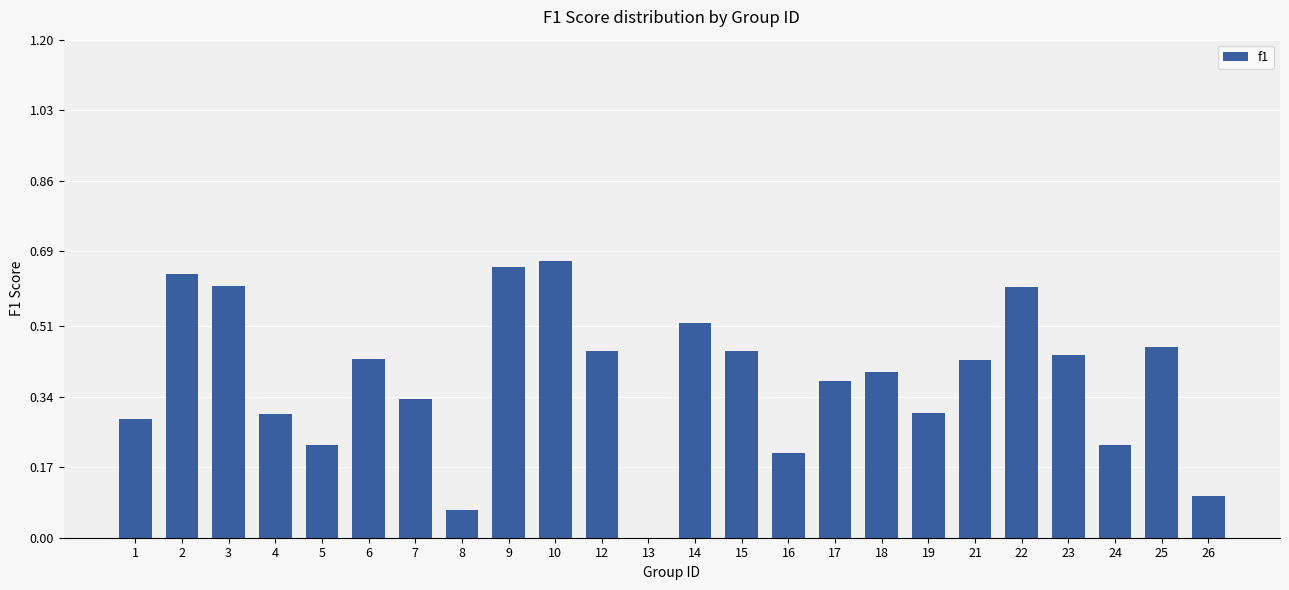

True or false: the data shows 0.9 at 3.

False